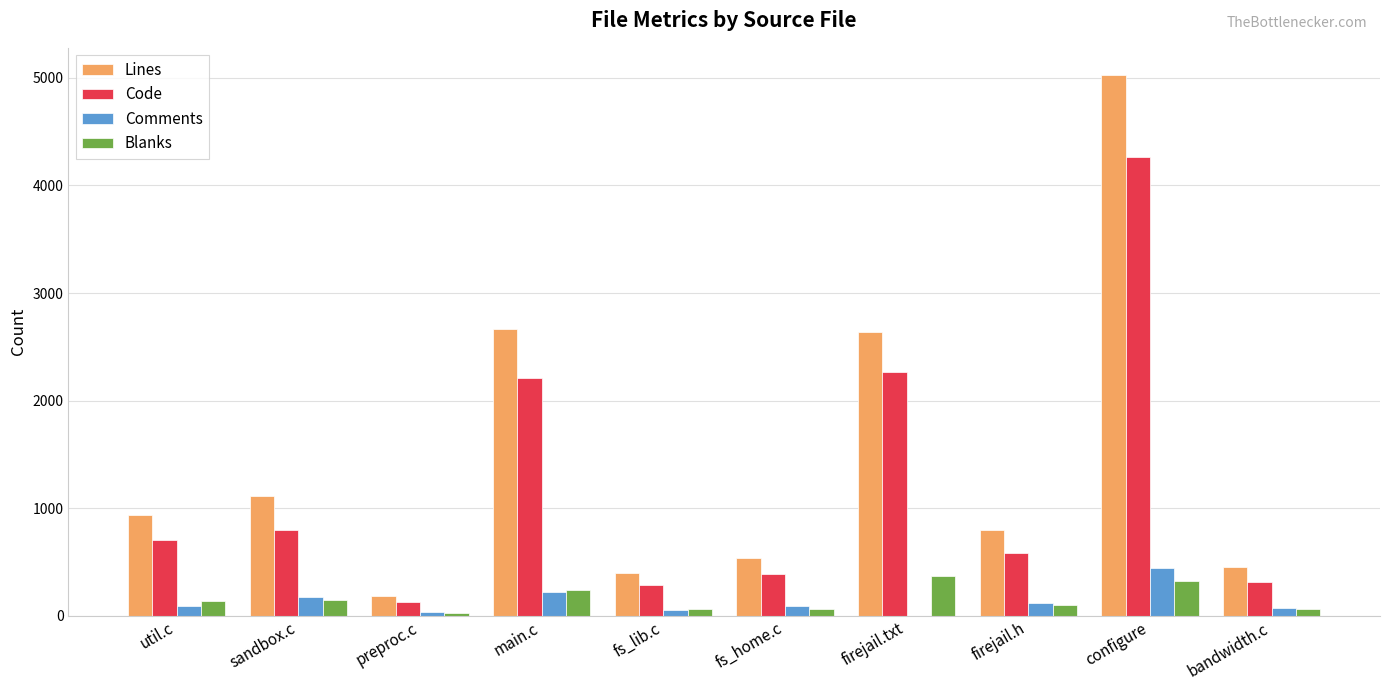

At which category does the chart reach its peak across all series?

configure